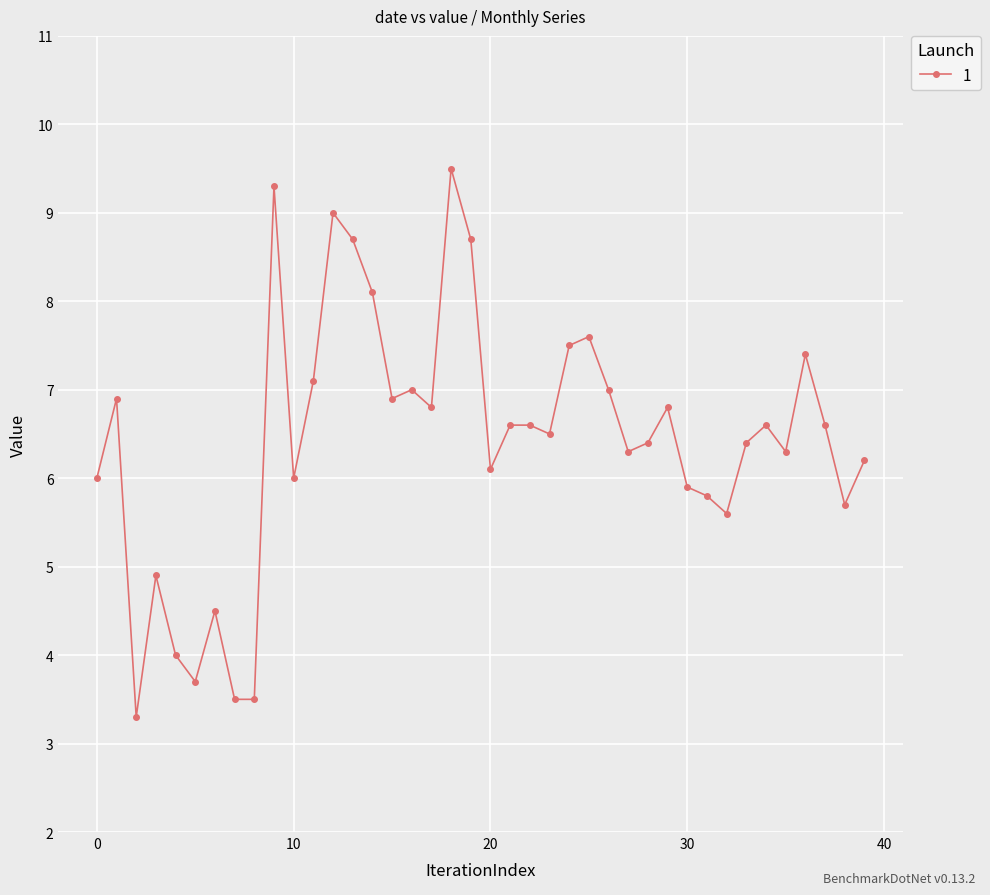

True or false: the data has more than 1 interior local peaks.

True